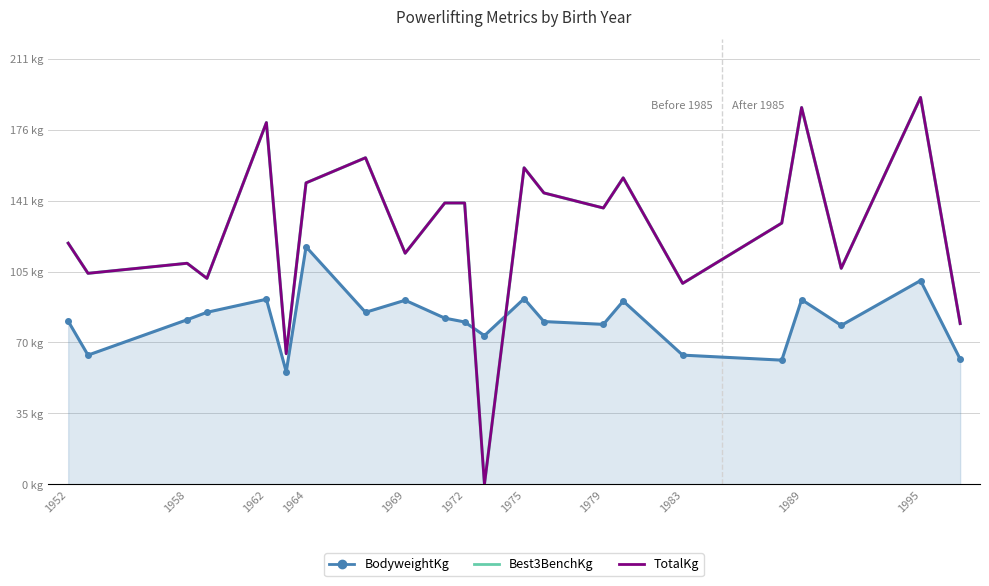

True or false: TotalKg has more than 0 points higher than both neighbors.

True